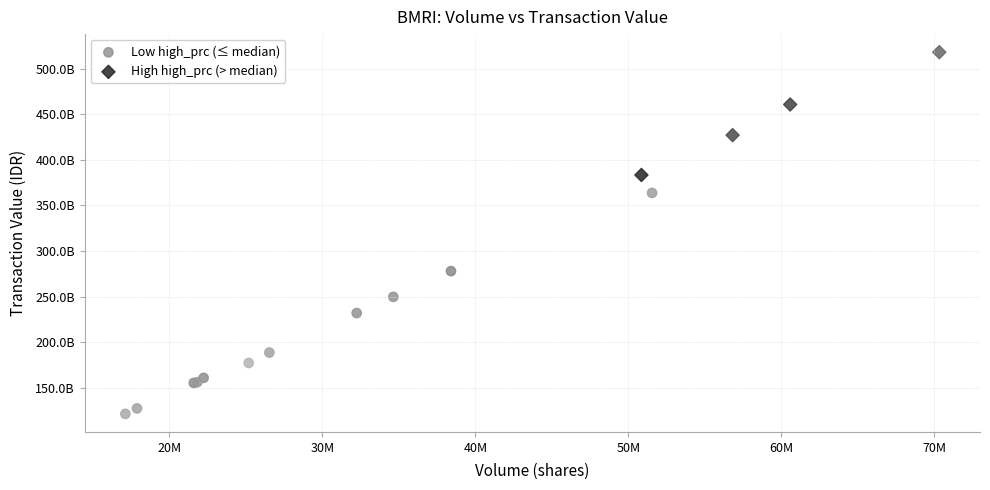

What are all the series names shown in the legend?

Low high_prc (≤ median), High high_prc (> median)